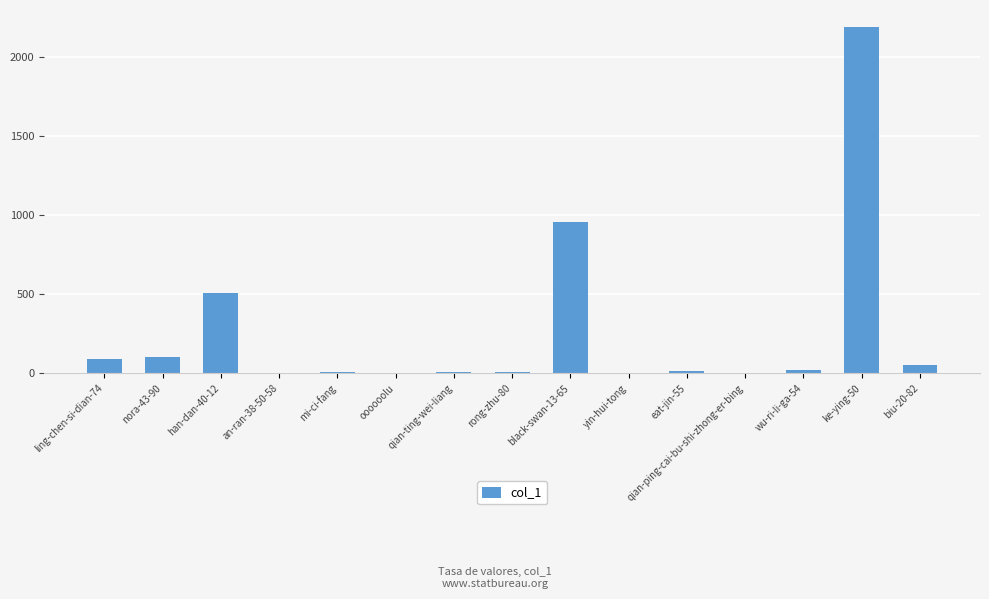

Are the bars grouped side by side (vs. stacked)?

No